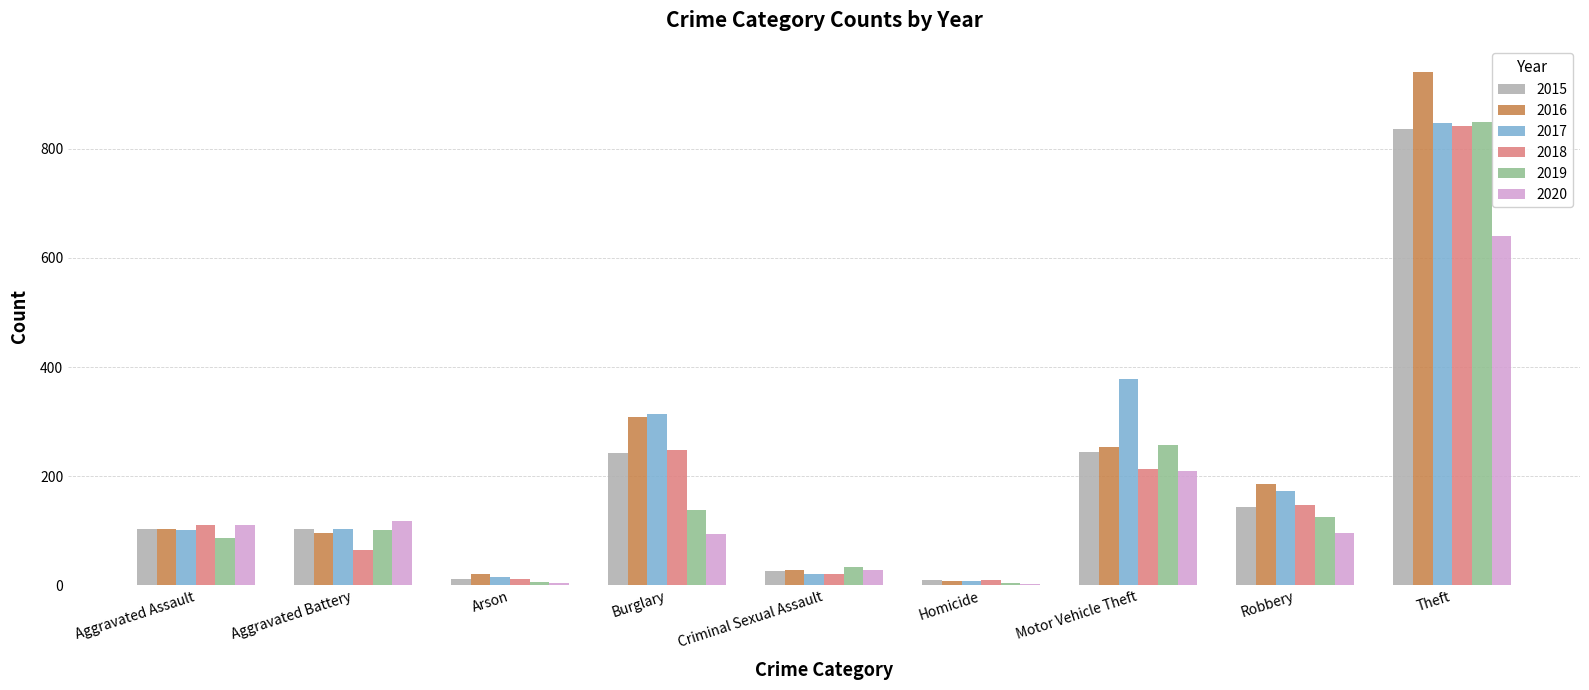

At which category does the chart reach its peak across all series?

Theft